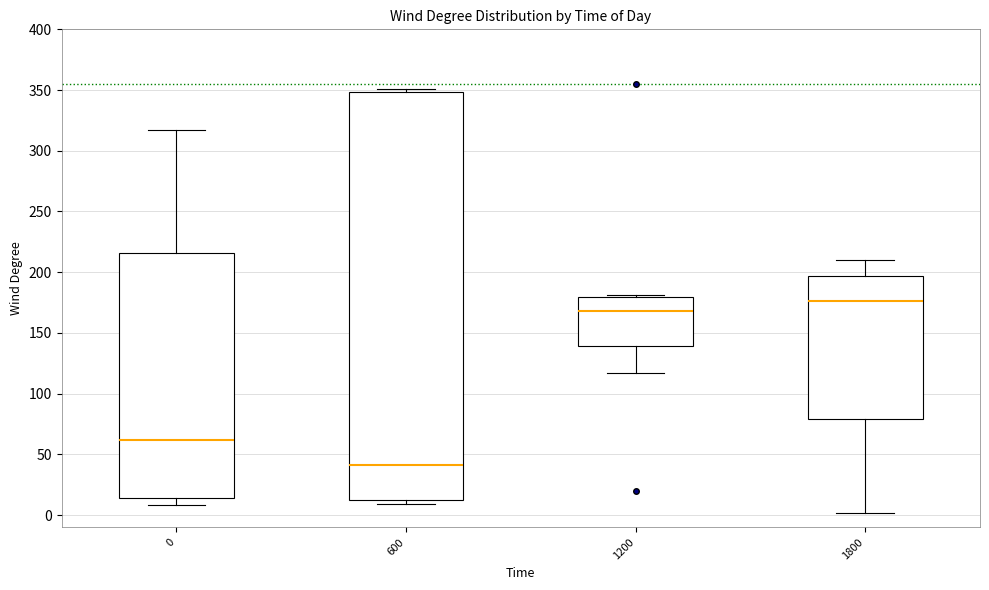

Which box has the highest median line?

1800